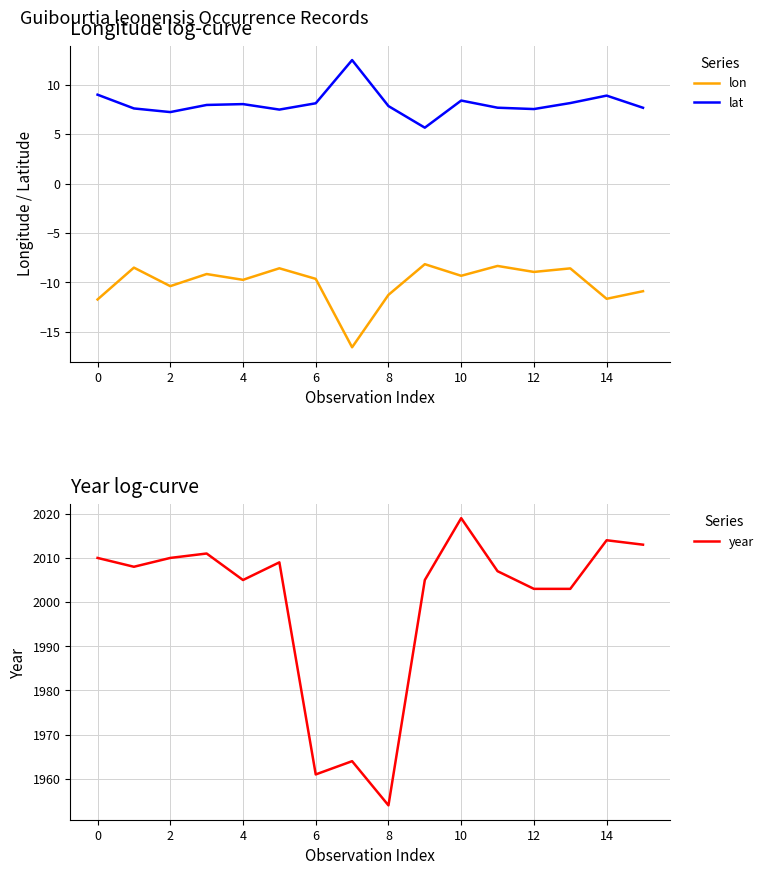

What is the label of the 11th point from the left?

10